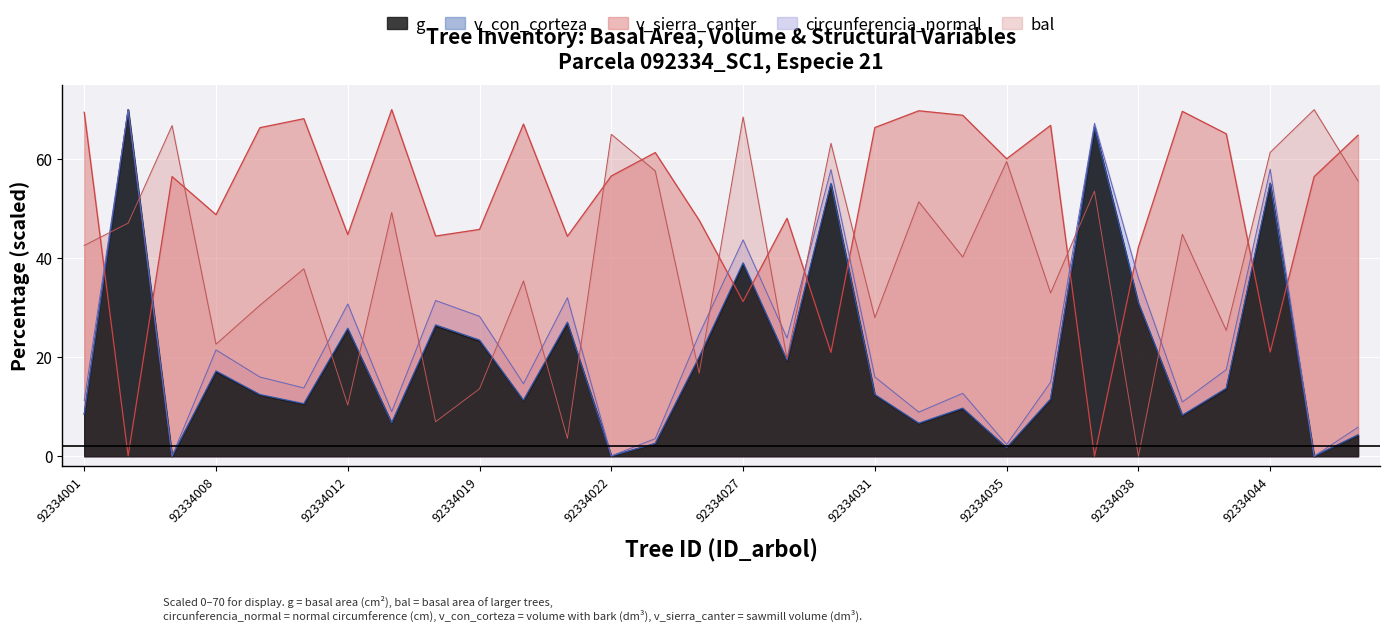

The bal series shows 5.6 at 92334042. True or false?

False